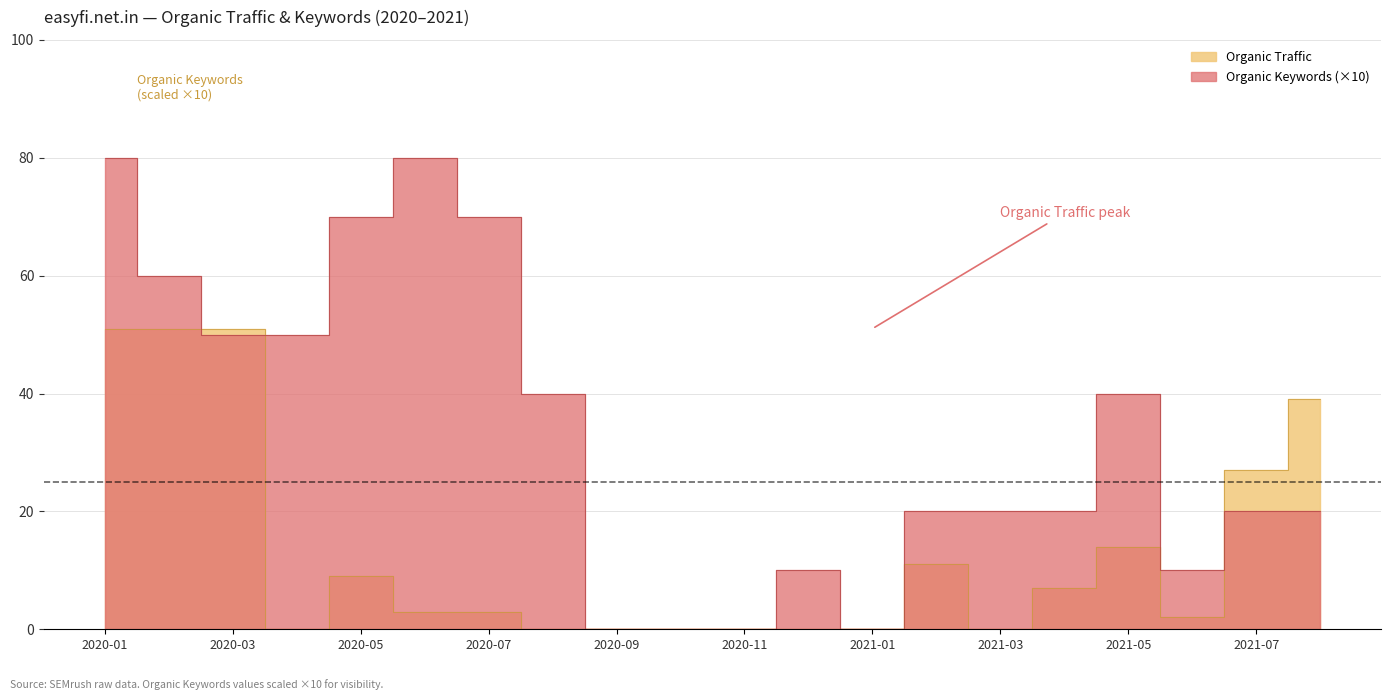

What is the total value across all series at 2020-12?

10